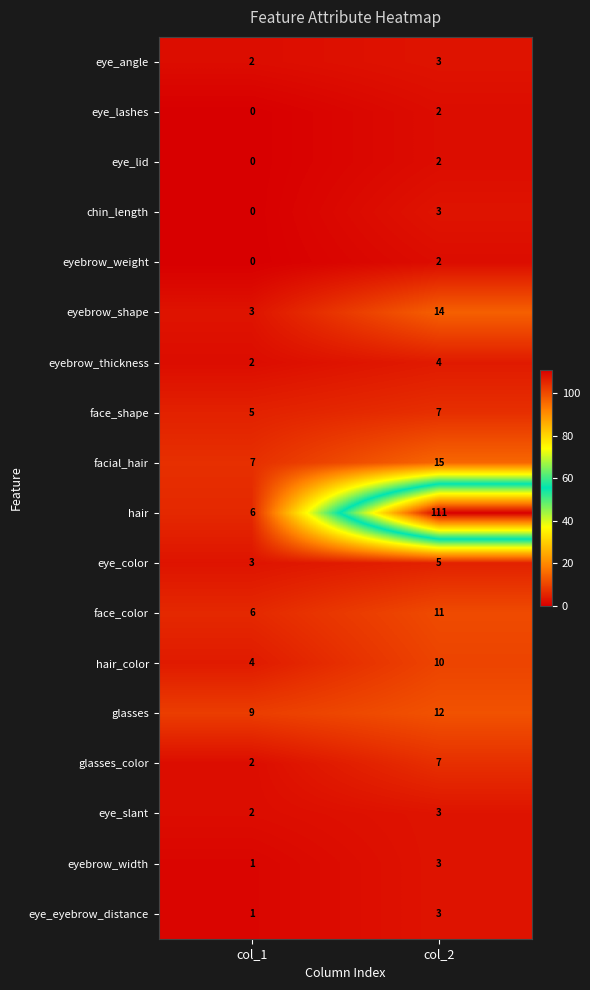

List the labels in order of eyebrow_width value, largest first.

col_2, col_1